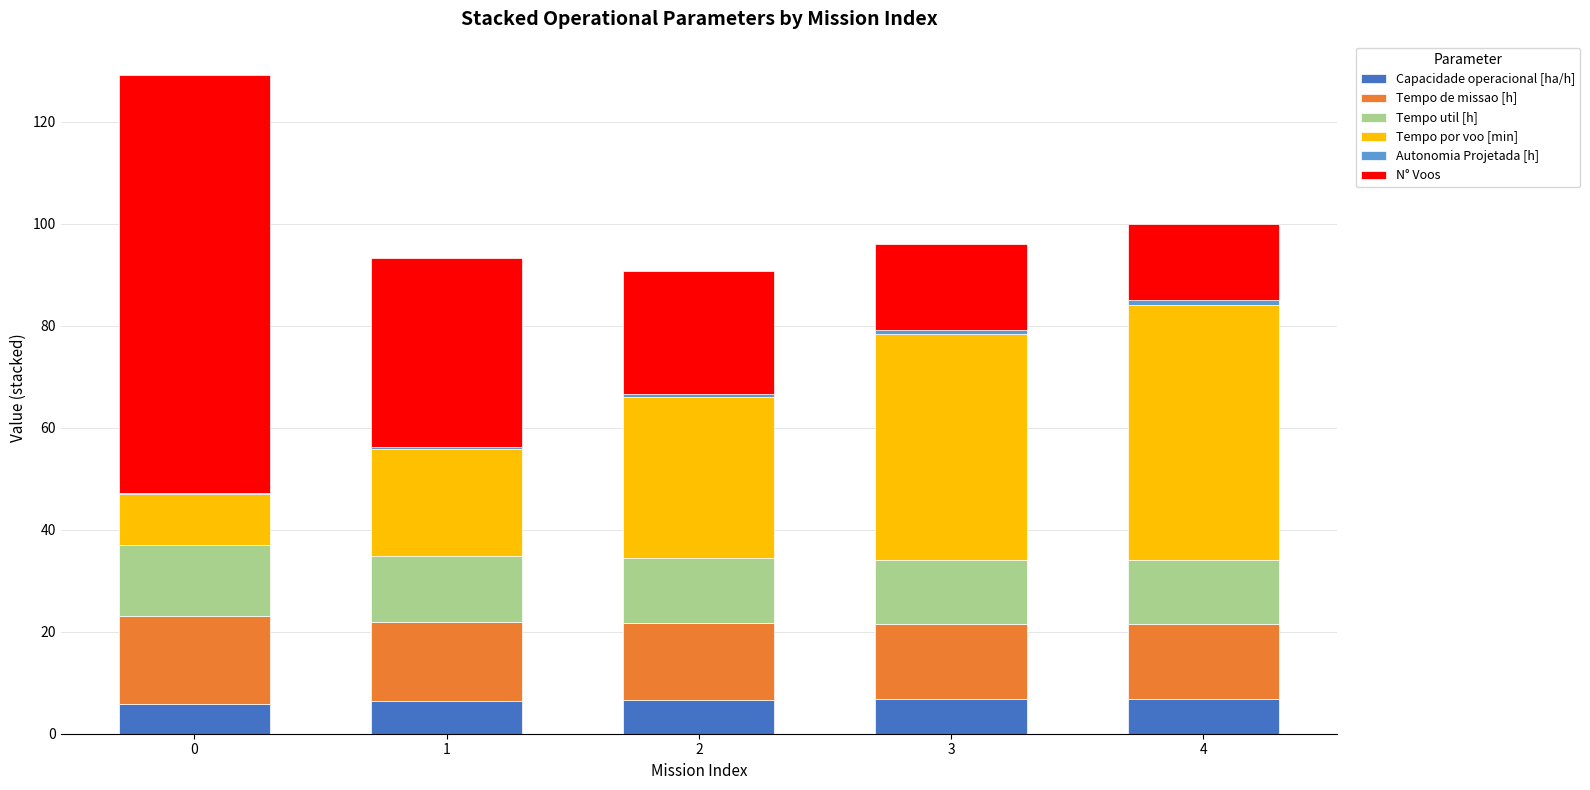

What is the highest value of the Capacidade operacional [ha/h] series?

6.8